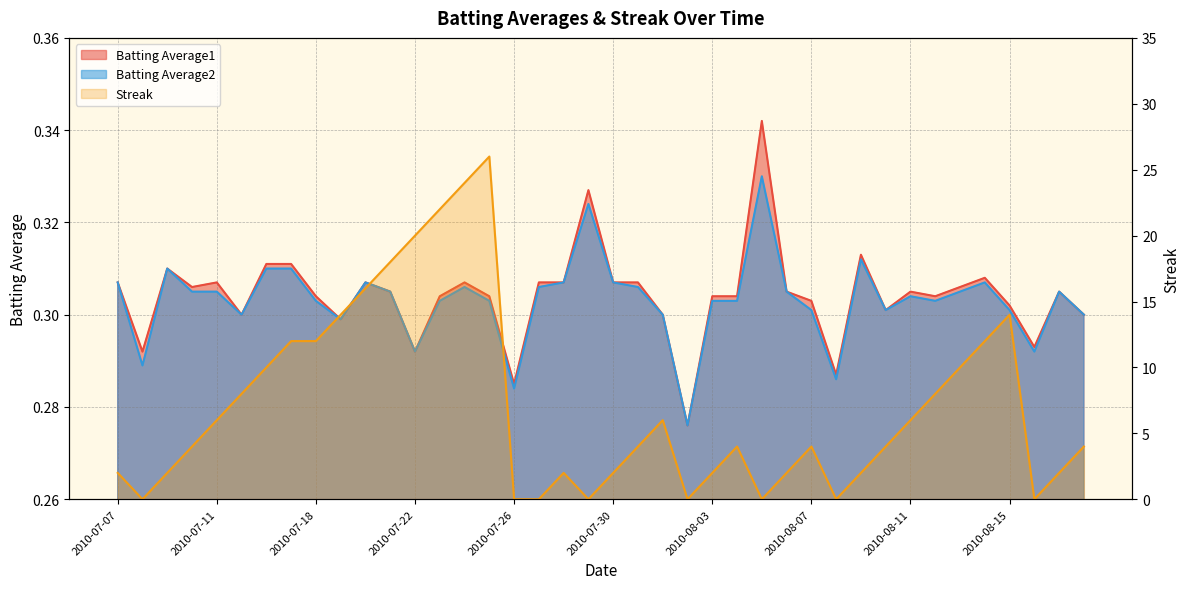

List the labels in order of Batting Average1 value, smallest first.

2010-08-02, 2010-07-26, 2010-08-08, 2010-07-08, 2010-07-22, 2010-08-16, 2010-07-19, 2010-07-15, 2010-08-01, 2010-08-18, 2010-08-10, 2010-08-15, 2010-08-07, 2010-07-18, 2010-07-23, 2010-07-25, 2010-08-03, 2010-08-04, 2010-08-12, 2010-07-21, 2010-08-06, 2010-08-11, 2010-08-17, 2010-07-10, 2010-08-13, 2010-07-07, 2010-07-11, 2010-07-20, 2010-07-24, 2010-07-27, 2010-07-28, 2010-07-30, 2010-07-31, 2010-08-14, 2010-07-09, 2010-07-16, 2010-07-17, 2010-08-09, 2010-07-29, 2010-08-05